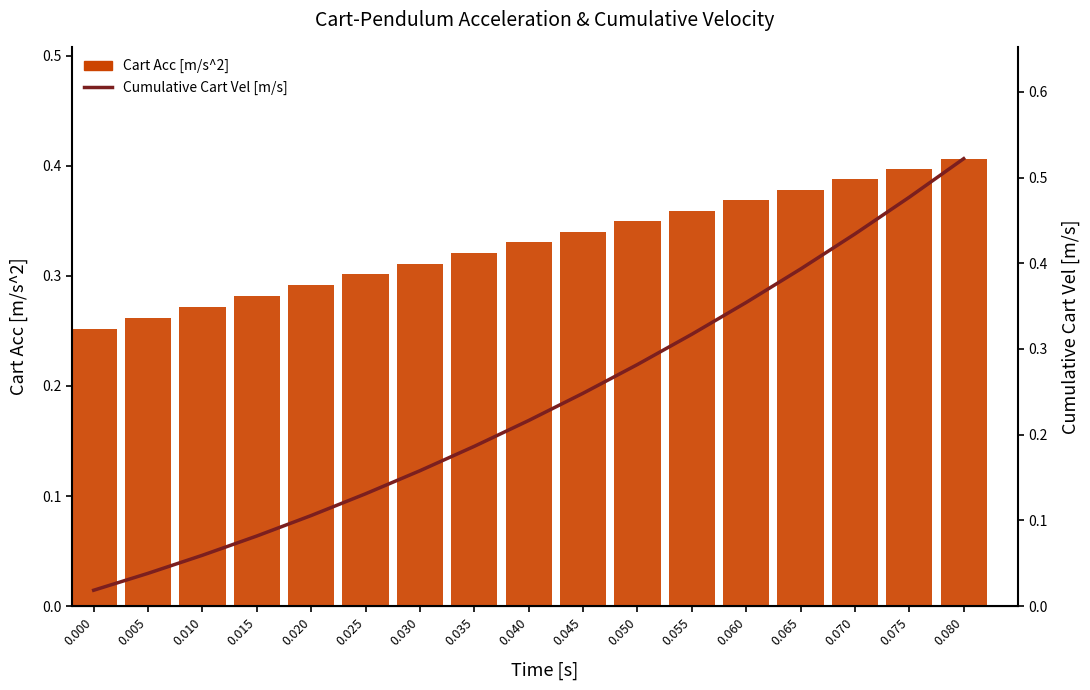

Are the bars horizontal?

No